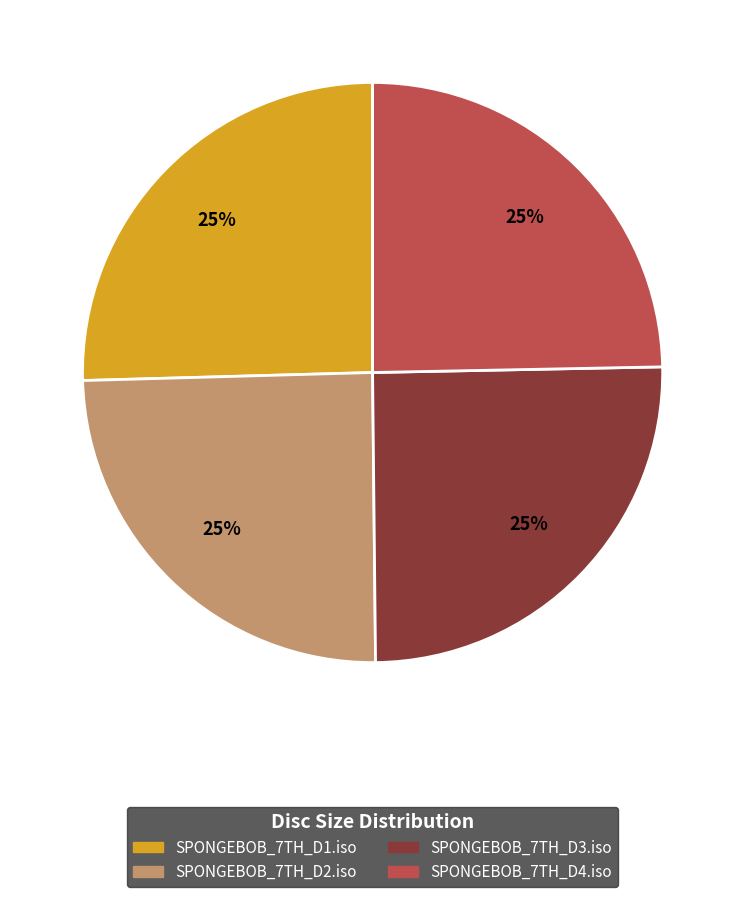

Does SPONGEBOB_7TH_D2.iso represent more than half of the total?

No